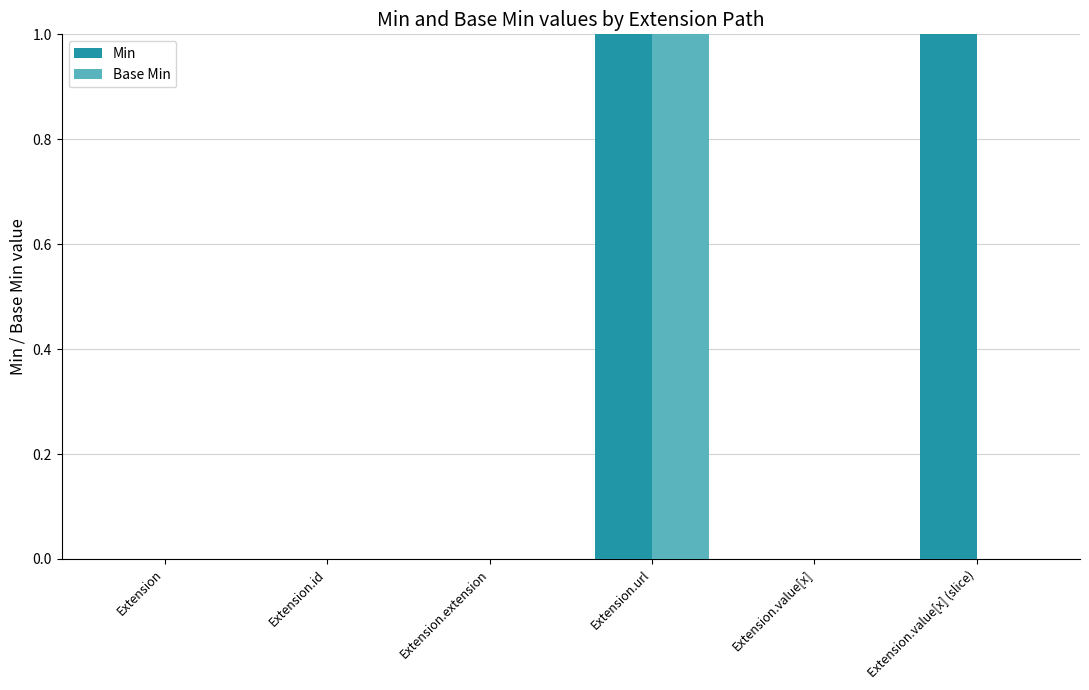

At which category is the sum across all series the highest?

Extension.url